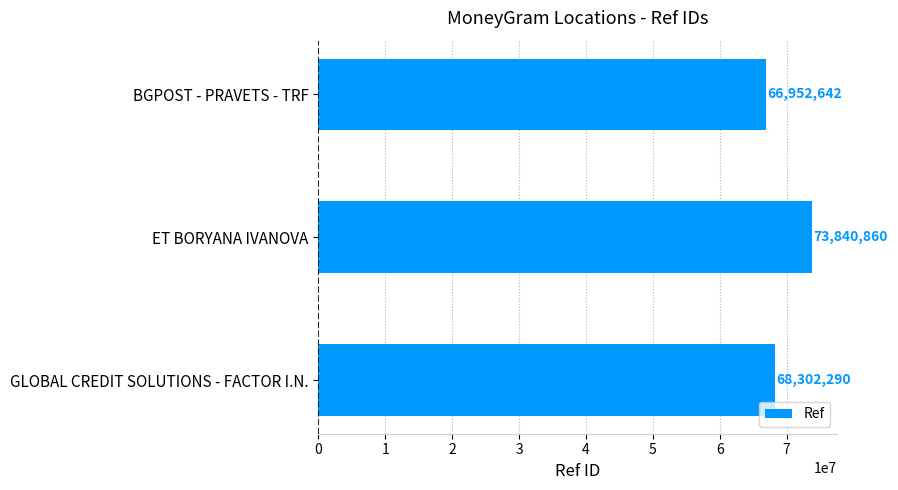

True or false: the data shows 97110404 at GLOBAL CREDIT SOLUTIONS - FACTOR I.N..

False